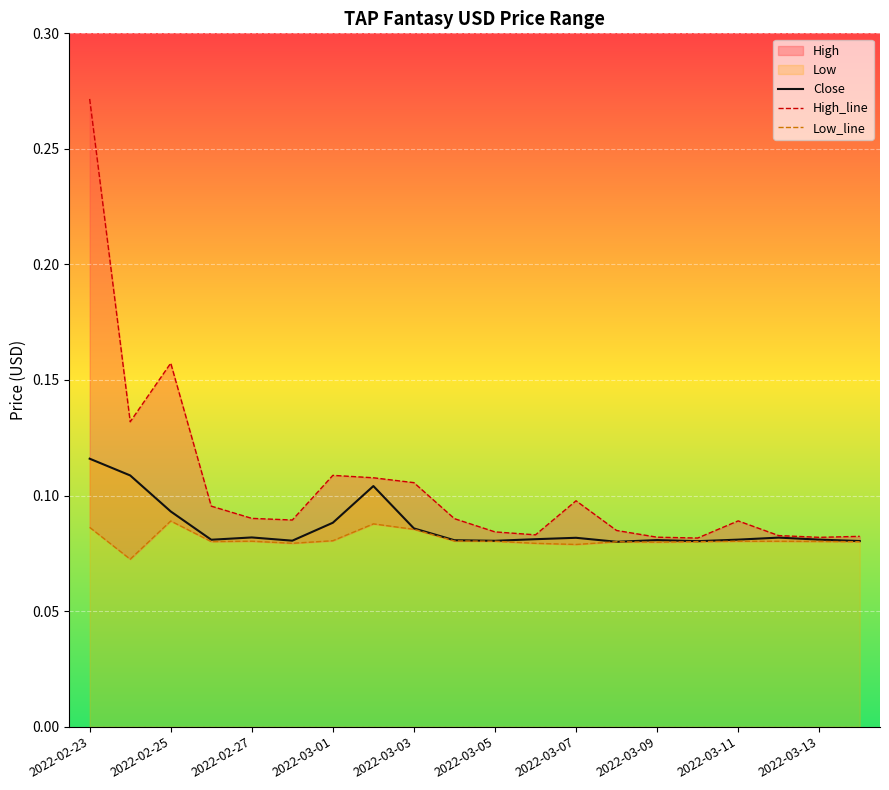

True or false: Close has a value of 0.0 at 2022-03-07.

False